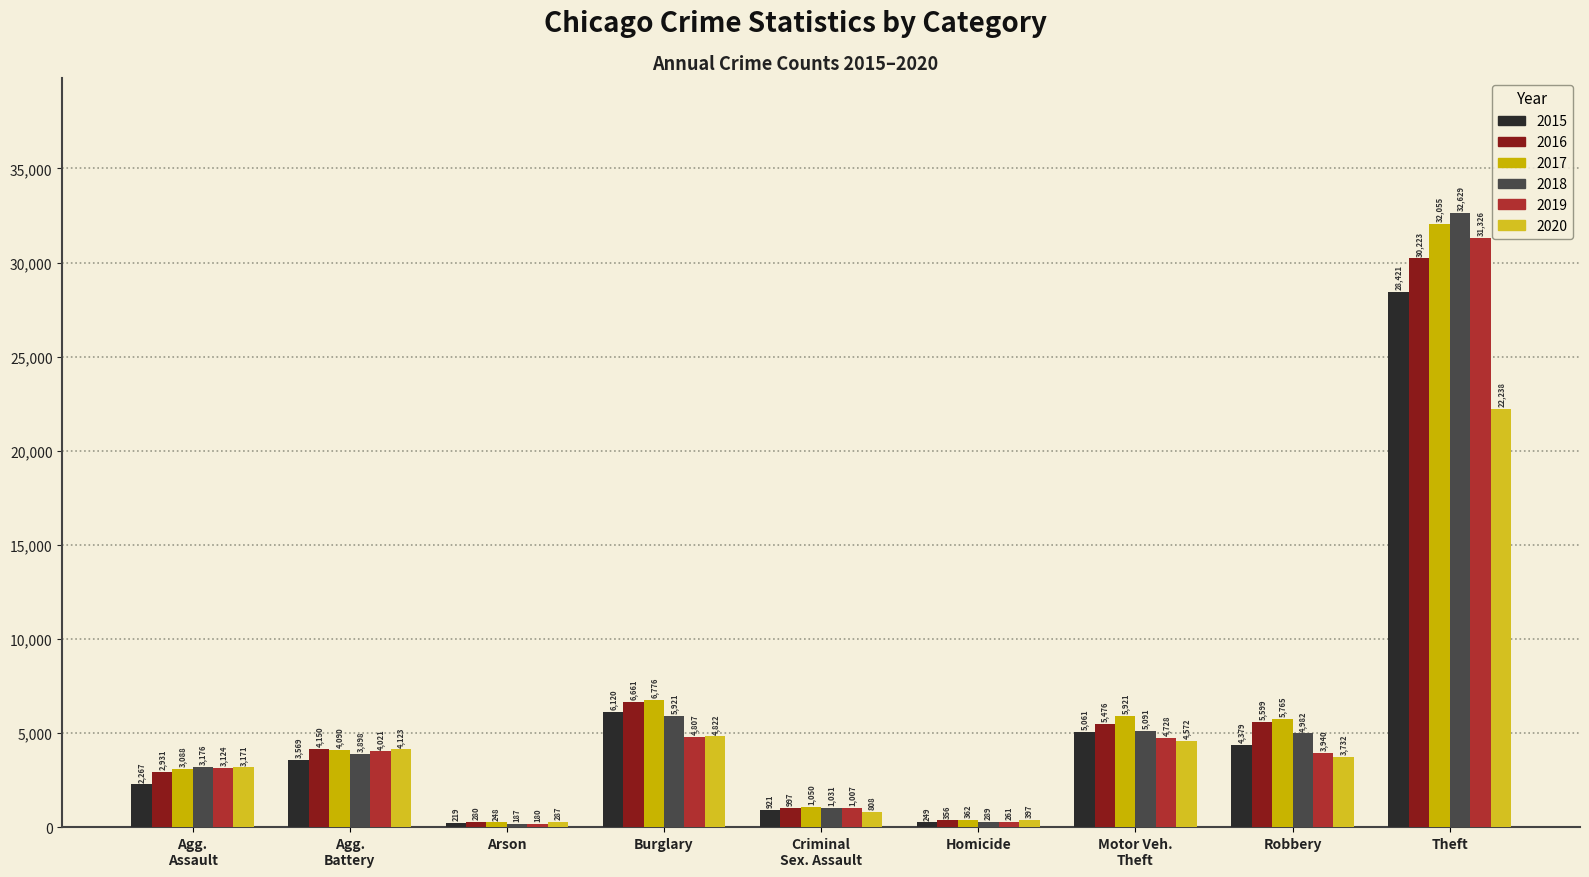

How many bars are there in each group?

6